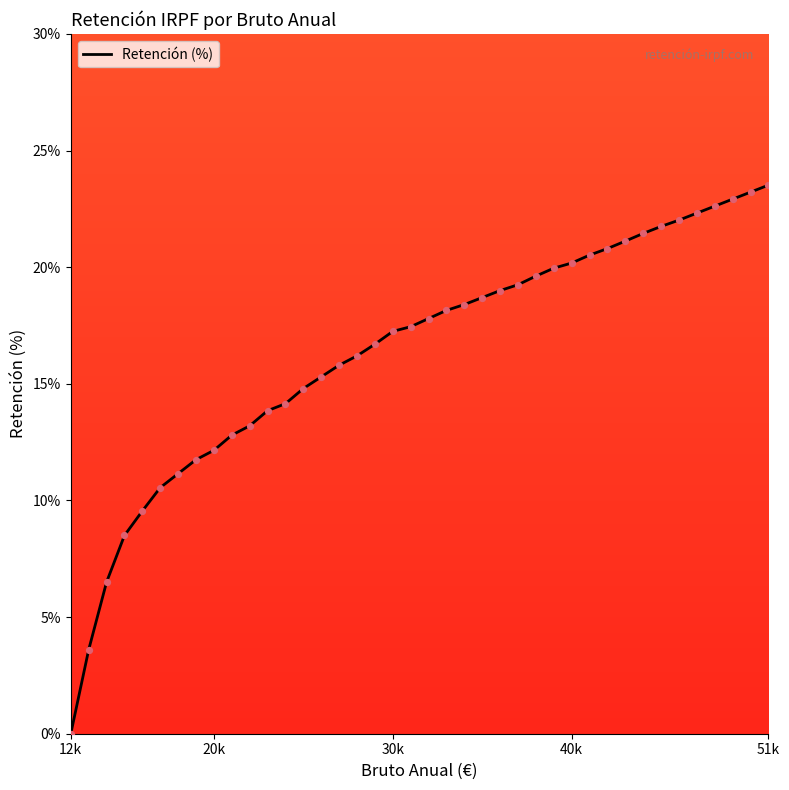

What is the maximum value shown in the chart?

23.5